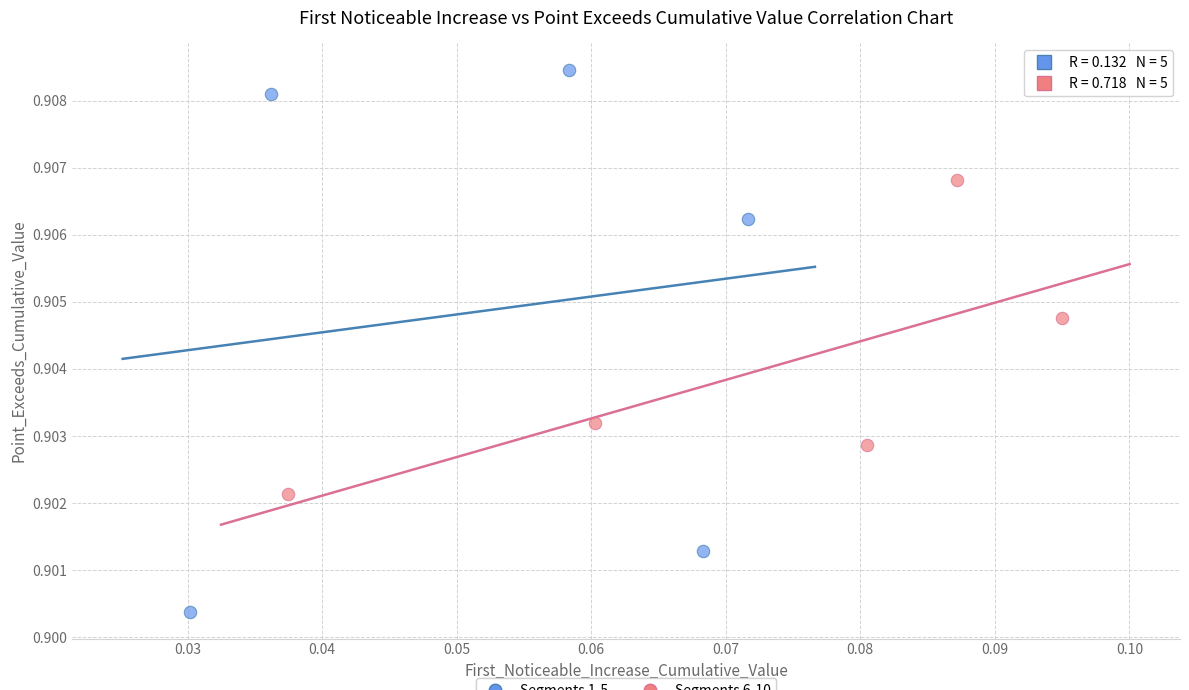

Which series has the widest spread of Y values?

Segments 1-5